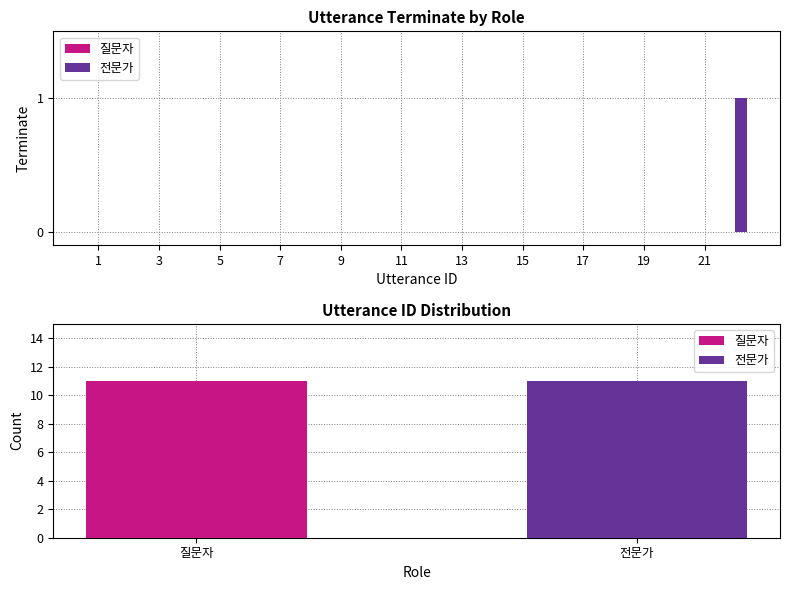

How many bars are there in total?

22